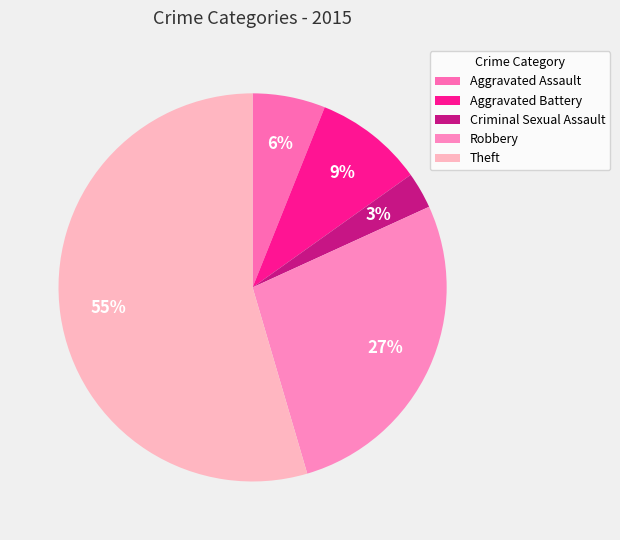

Count the number of slices in the pie.

5